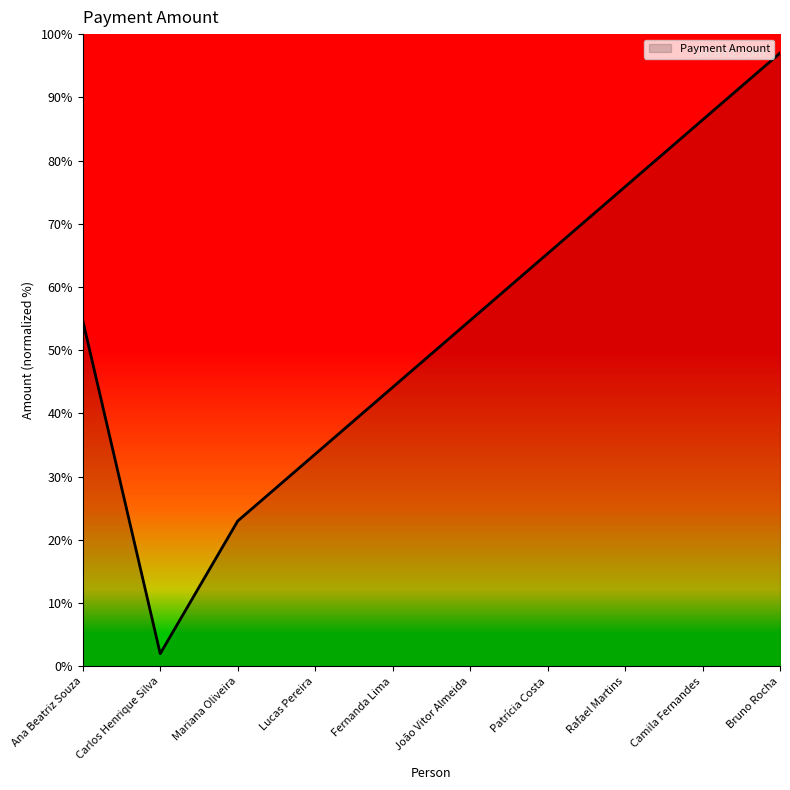

At which label does the data first exceed 54?

Ana Beatriz Souza